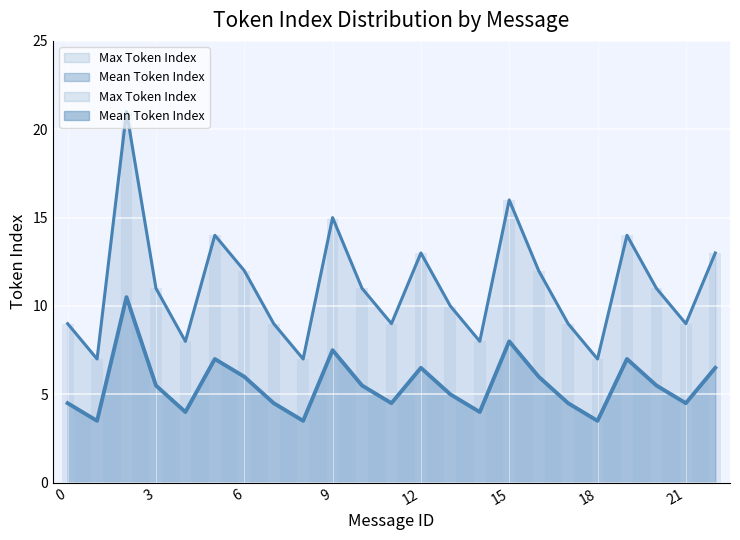

Which category has the lowest value in the Max Token Index series?

1